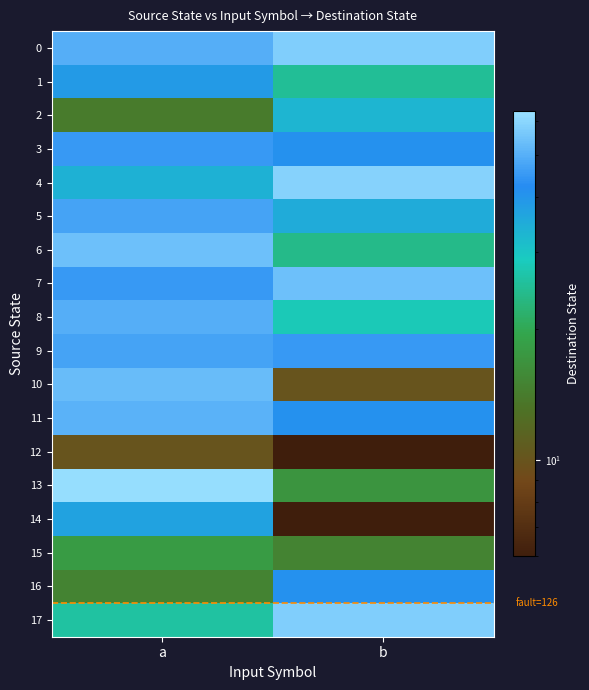

What is the difference between the highest and lowest values at a?

52.0